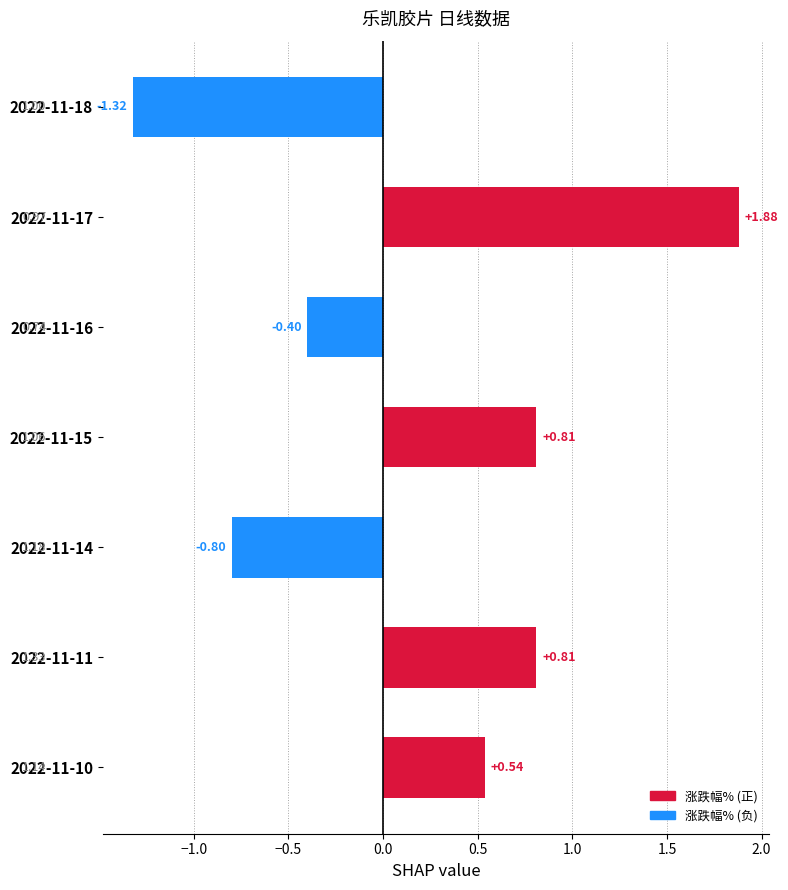

What is the change in value from 2022-11-17 to 2022-11-11?

-1.1